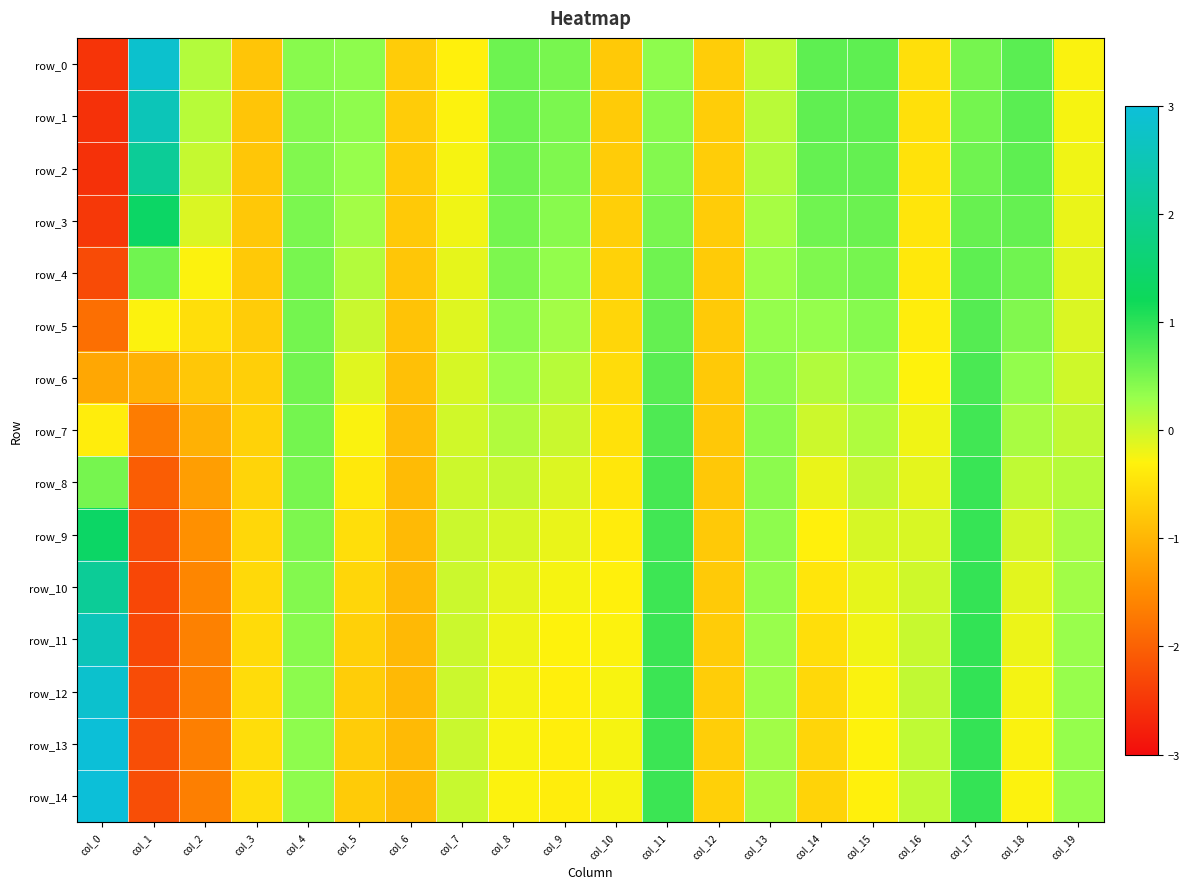

Is it true that row_5 equals 0.7 at col_4?

False